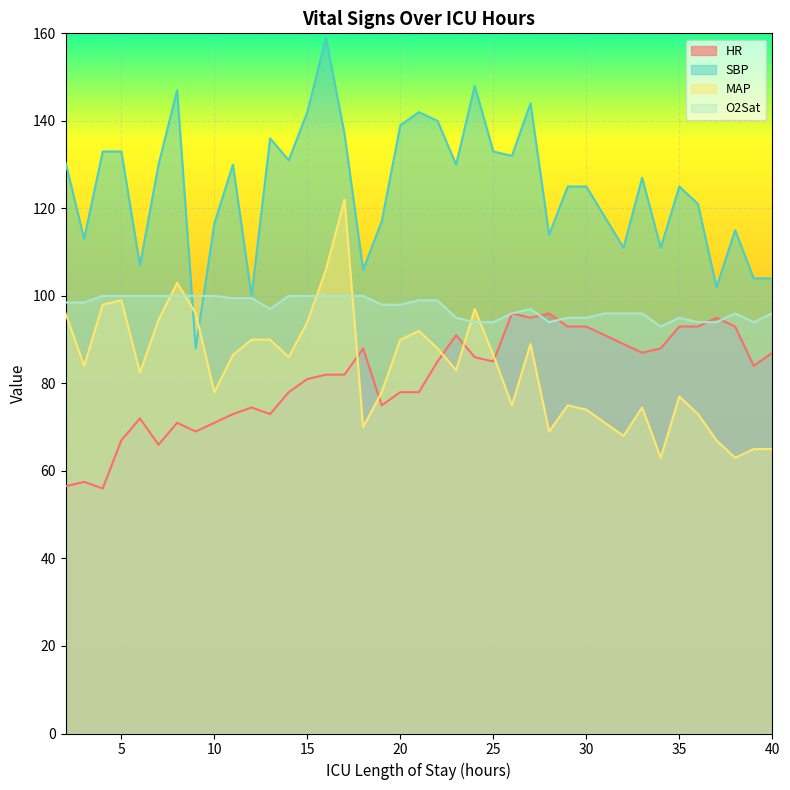

Between 22 and 32, which series saw the biggest shift?

SBP